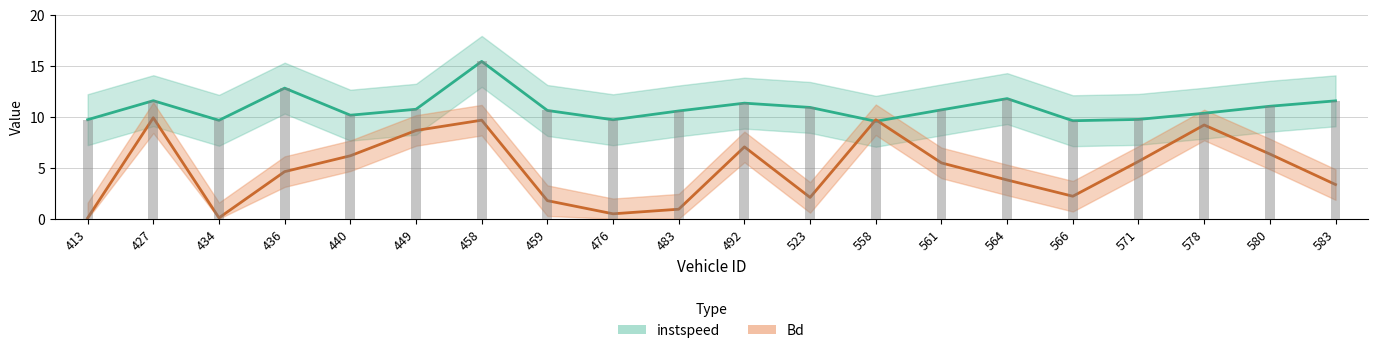

What is the difference between the second highest and minimum values in the Bd series?

9.6